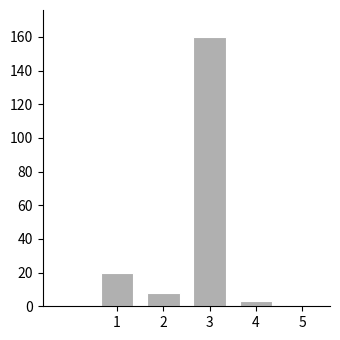

Reading left to right, transcribe all the data shown in this chart.

20	8	160	3	1